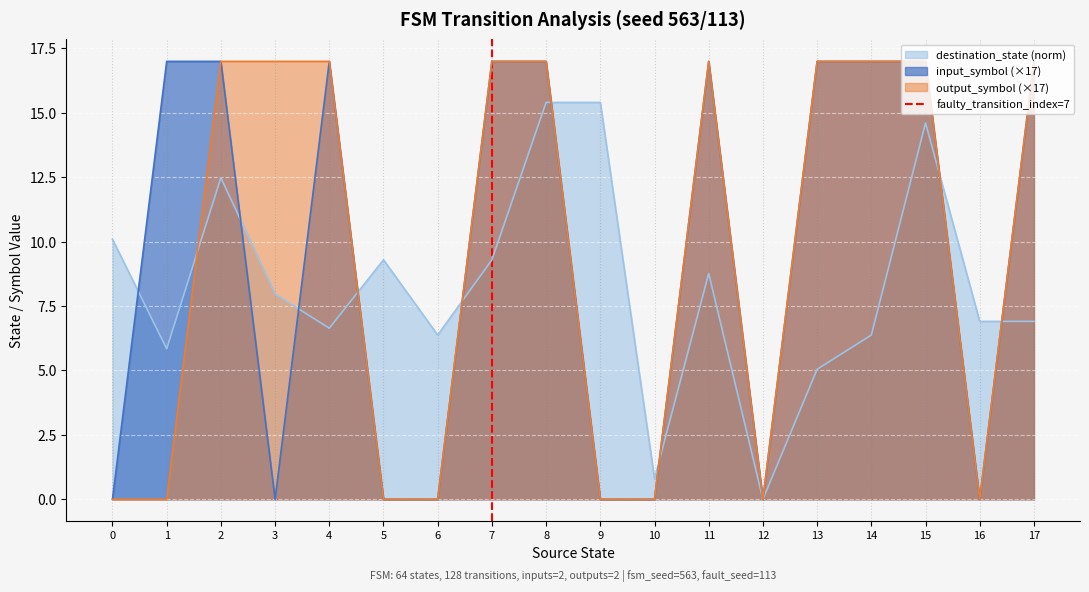

What is the maximum value for destination_state (norm)?

15.4